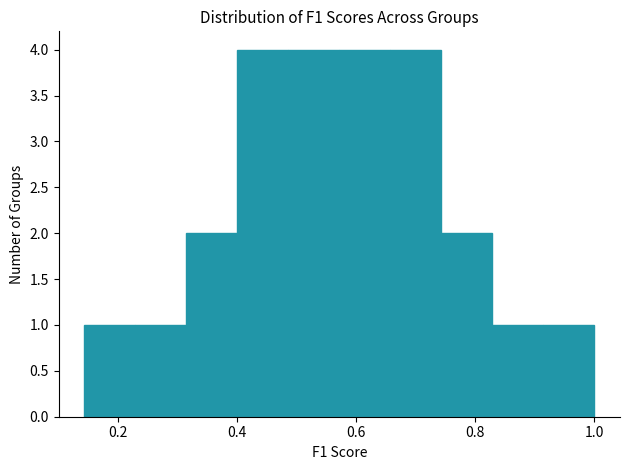

Reading left to right, transcribe this chart: for each bar, give the range it covers on the x-axis and its height. Neither the bar edges nor the heights are printed on the chart, so give them approximately, as read against the axes.

0.14 to 0.22: 1
0.22 to 0.32: 1
0.32 to 0.40: 2
0.40 to 0.48: 4
0.48 to 0.58: 4
0.58 to 0.66: 4
0.66 to 0.74: 4
0.74 to 0.82: 2
0.82 to 0.92: 1
0.92 to 1.00: 1